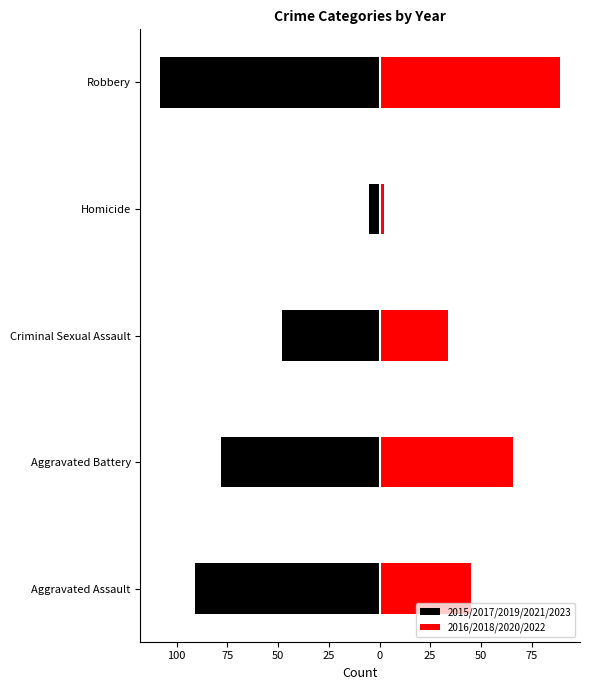

What is the sum of all 2015/2017/2019/2021/2023 values?

-330